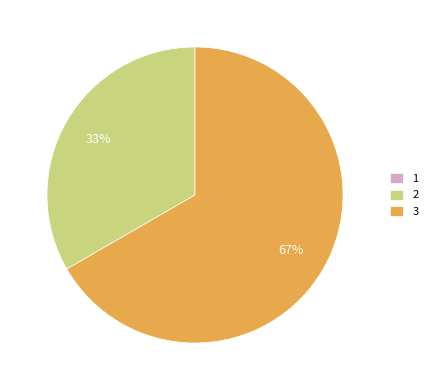

What percentage is the 3 slice, to the nearest percent?

67%